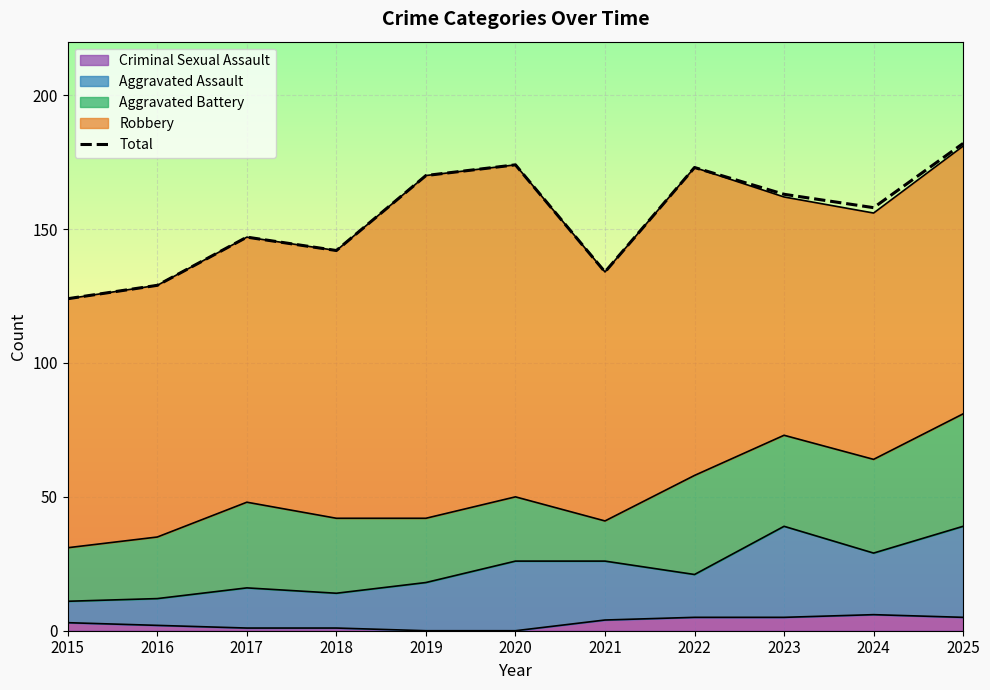

Approximately how many times larger is the value at 2015 compared to 2017?

0.8